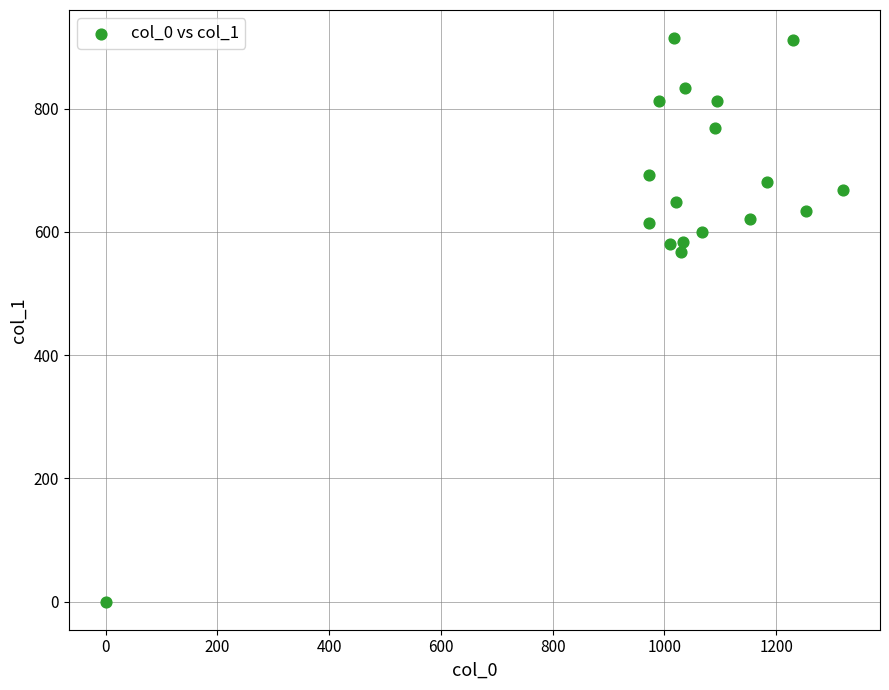

What is the range of Y values (max minus min)?

914.6